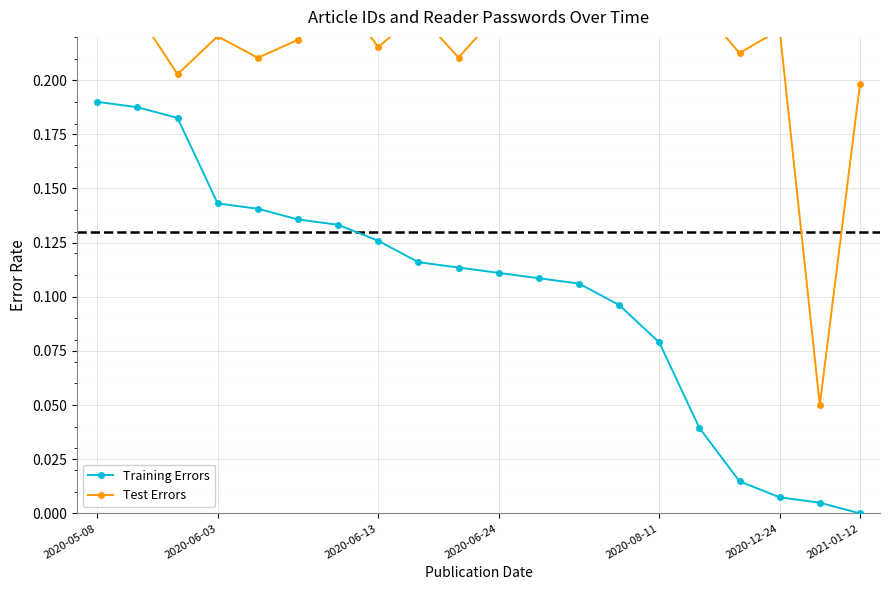

How many categories are shown in the chart?

20